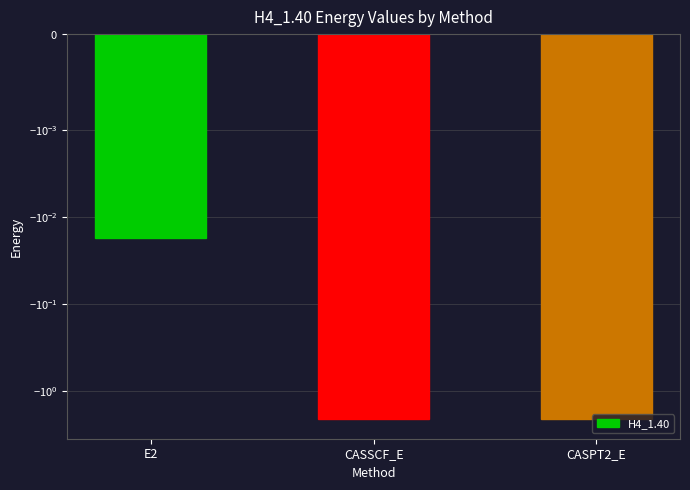

The value at E2 is -0.0. True or false?

False